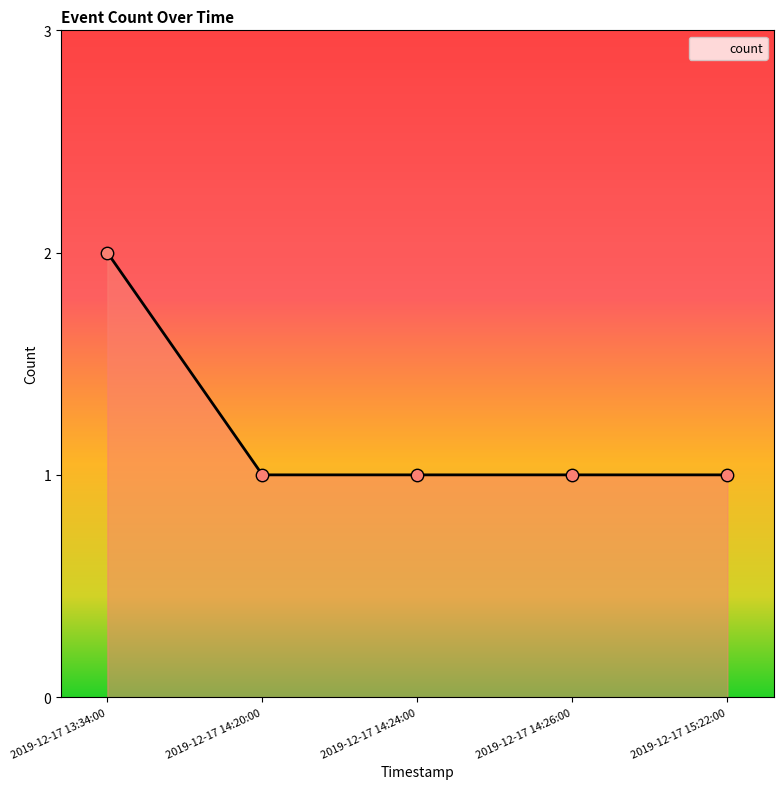

Which has a higher value, 2019-12-17 13:34:00 or 2019-12-17 14:20:00?

2019-12-17 13:34:00